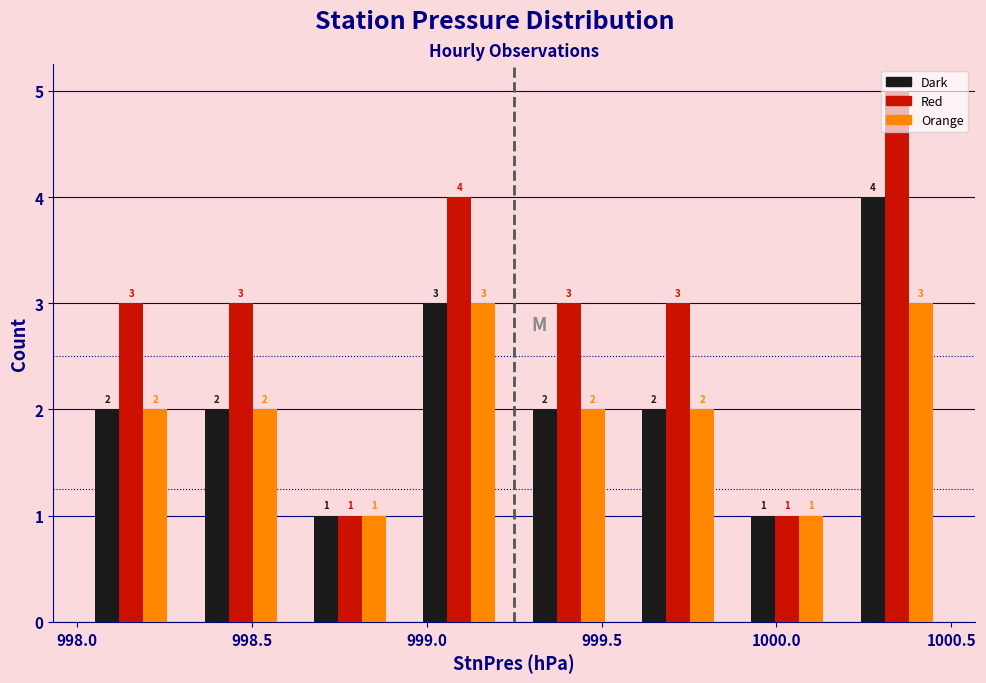

In the Dark series, which range on the x-axis has the tallest bar?

1000.20 to 1000.50